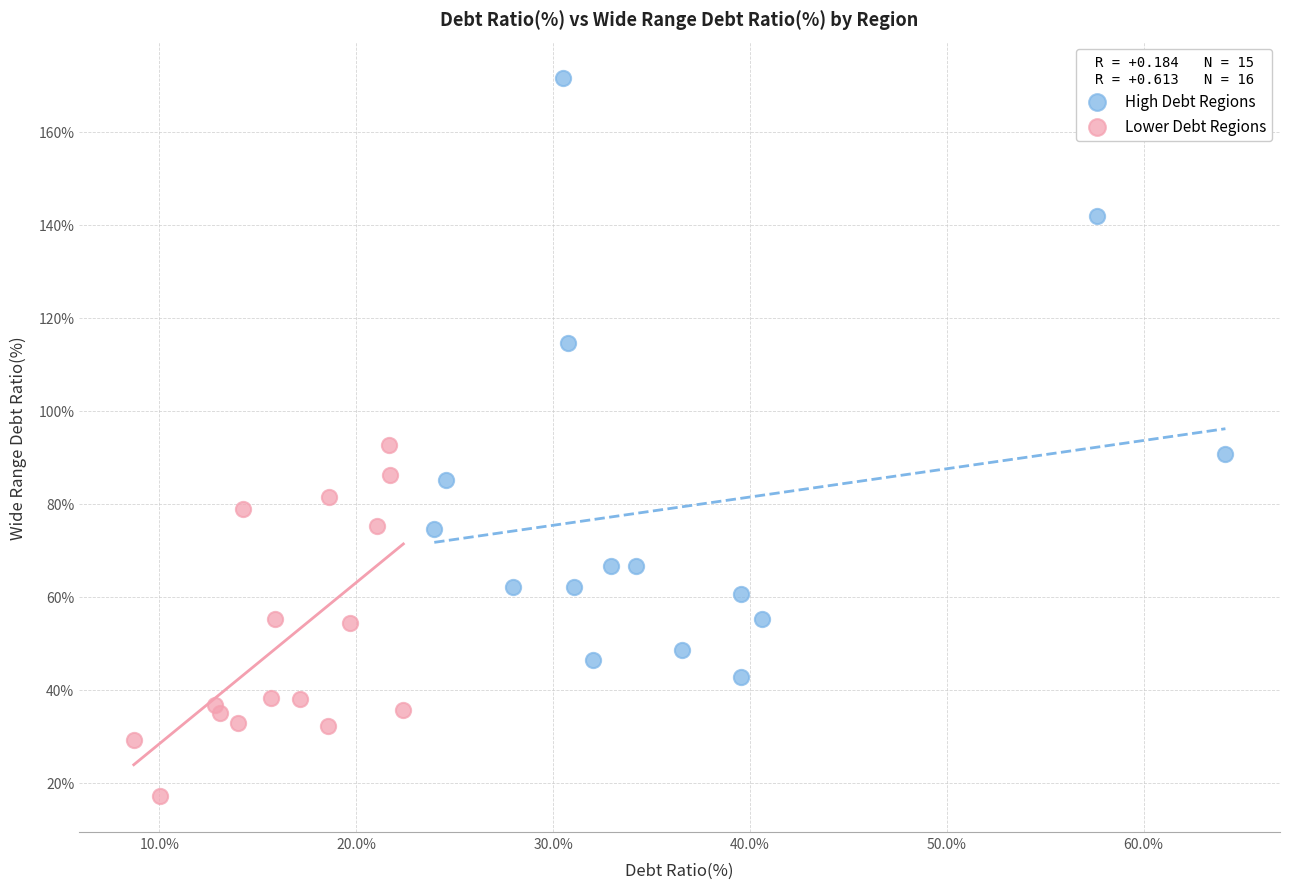

Which series has the largest Y range (max minus min)?

High Debt Regions